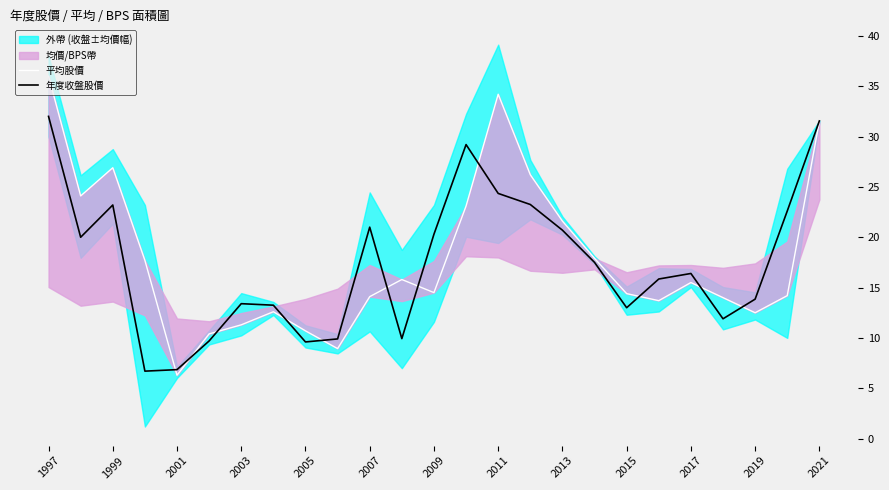

At which label does 年度收盤股價 first exceed 16?

1997